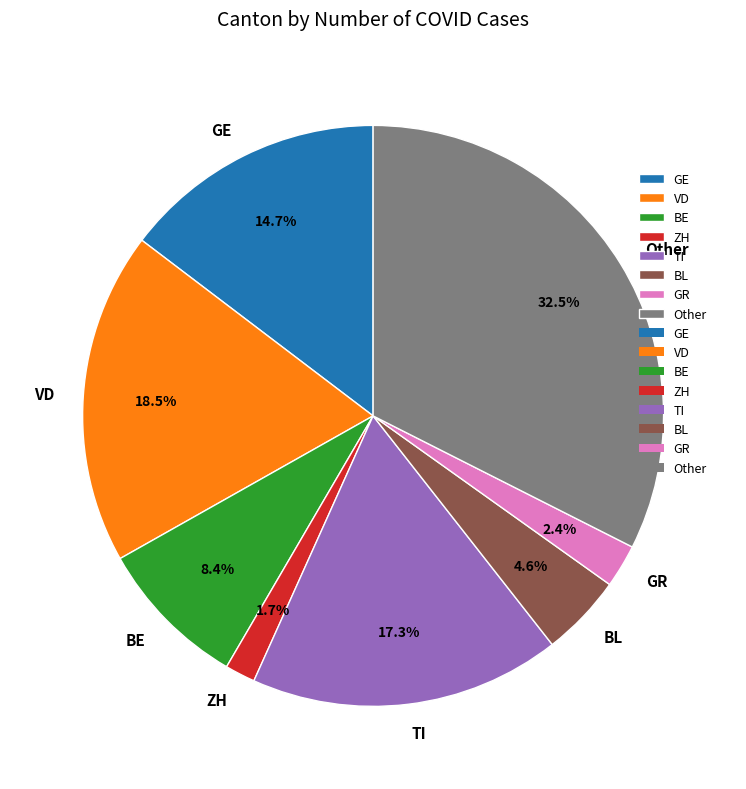

To the nearest percent, what portion does TI represent?

17%